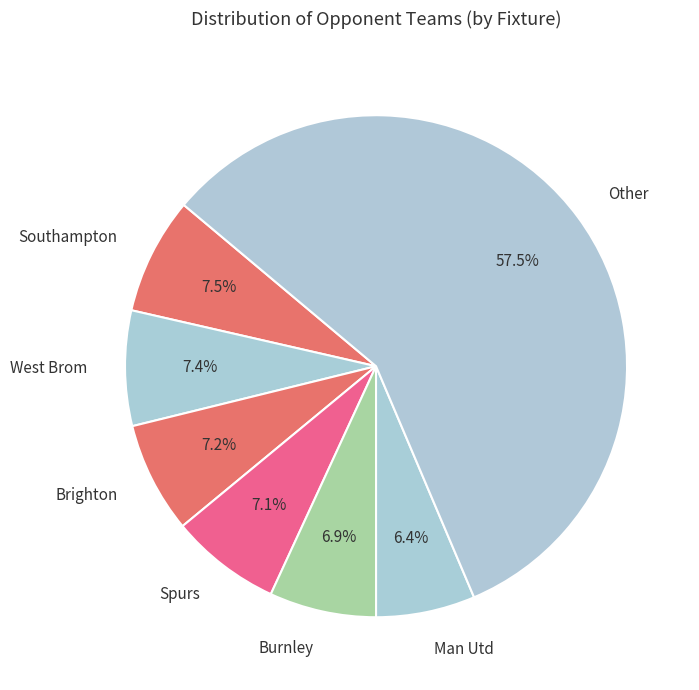

What portion of the pie excludes Burnley?

93.1%